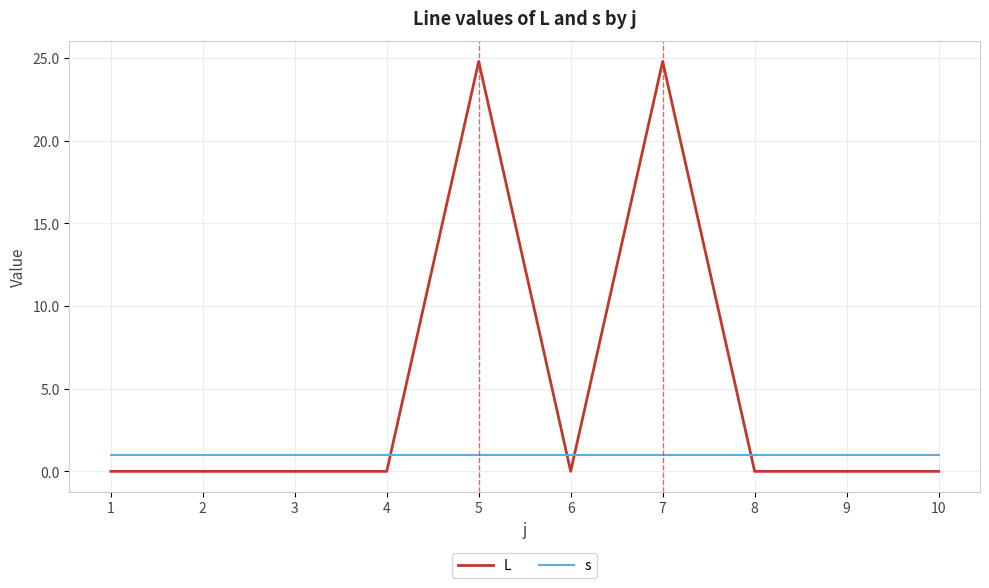

The value of L at 3 is -8.5. True or false?

False